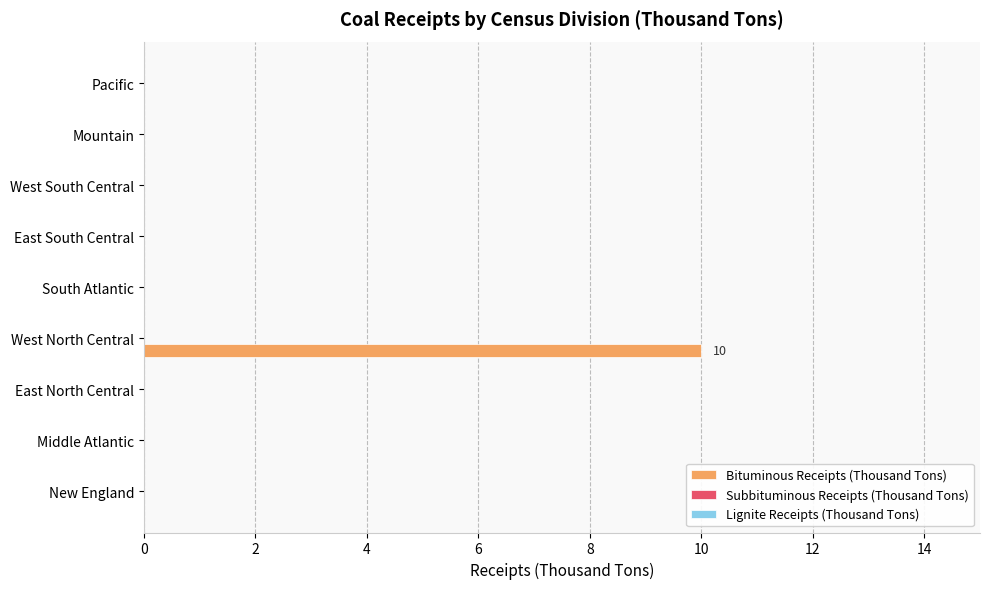

Between West North Central and East North Central, which is larger?

West North Central